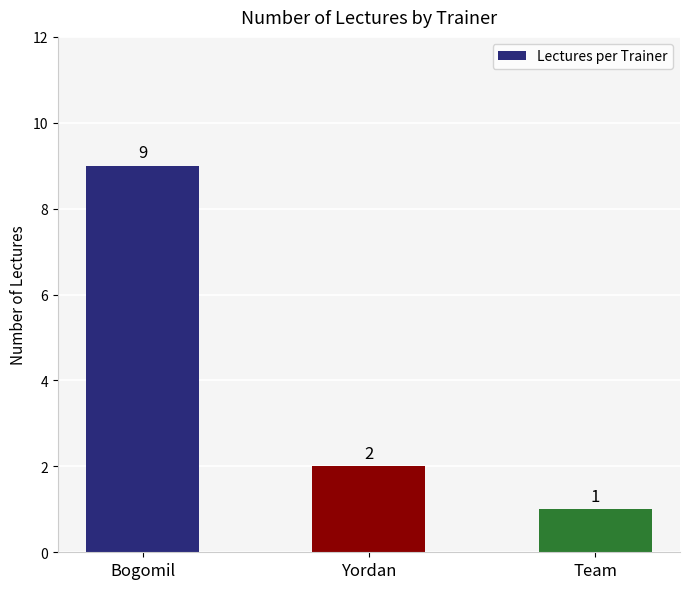

True or false: the data shows 3 at Yordan.

False